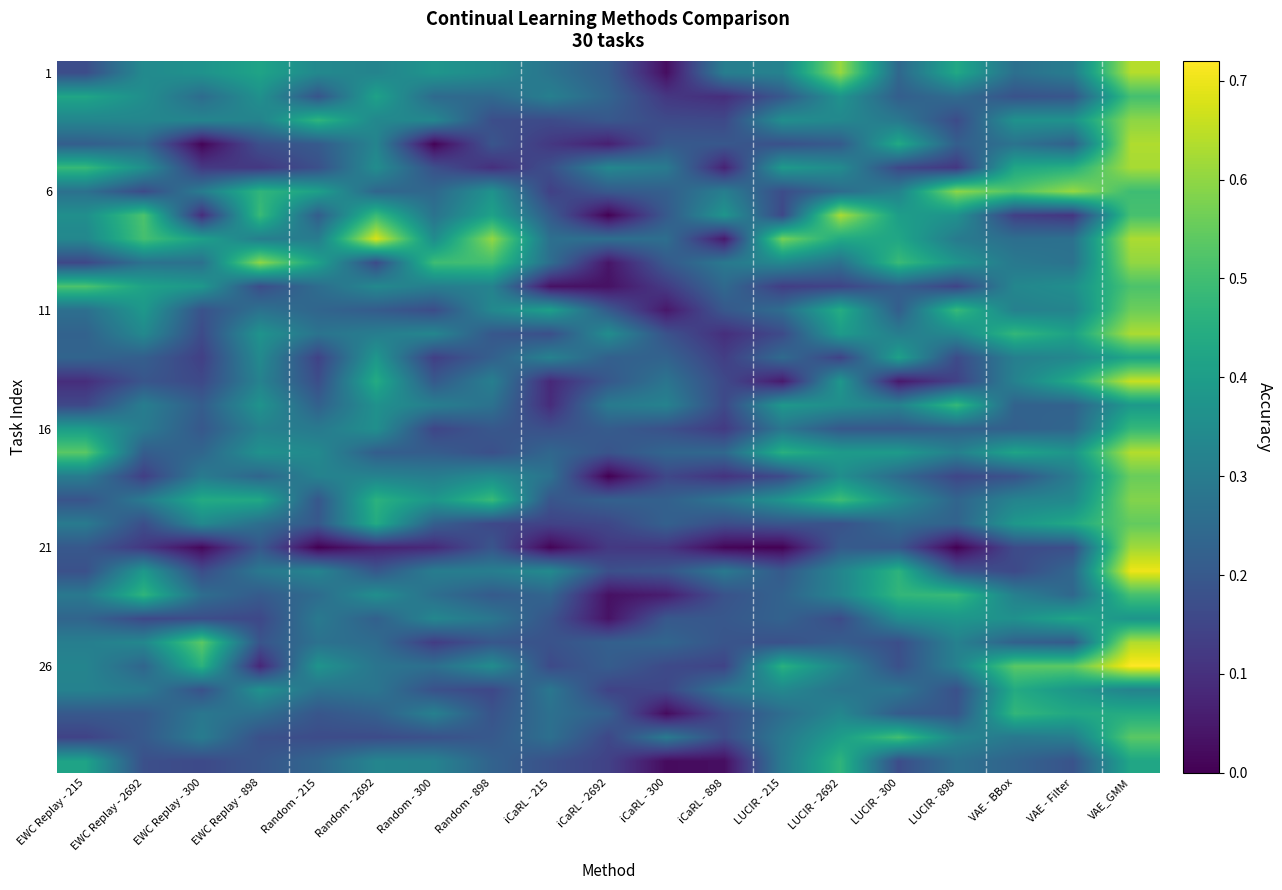

Which label corresponds to the largest value in the chart?

VAE_GMM